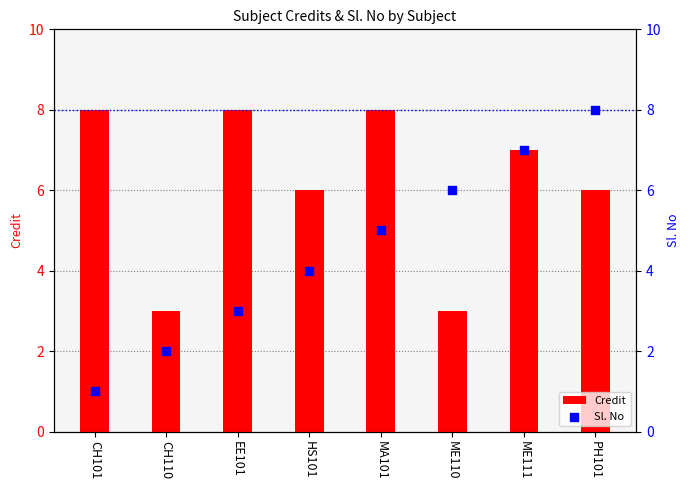

Which series reaches the maximum Y coordinate?

Credit